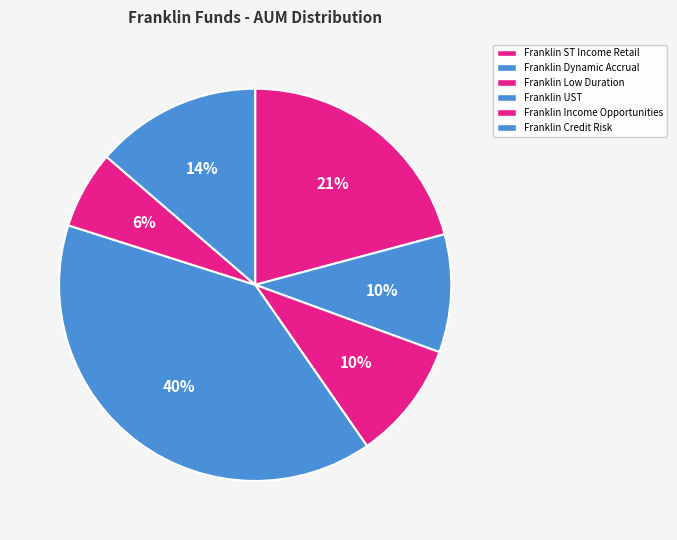

To the nearest percent, what percentage of the pie is Franklin Credit Risk?

14%